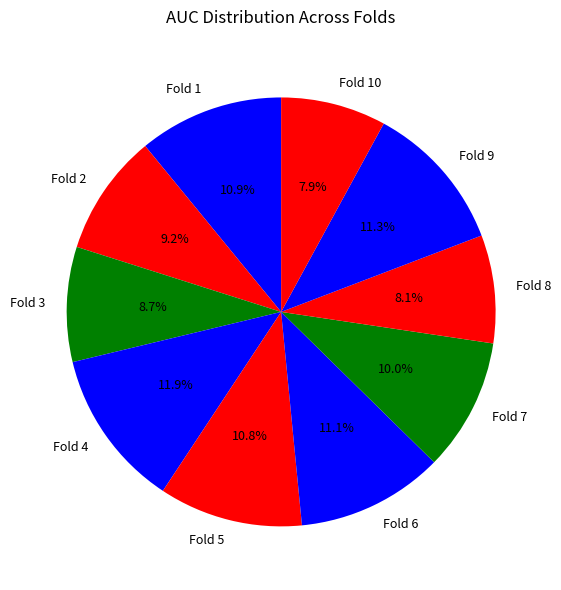

To the nearest percent, what portion does Fold 7 represent?

10%